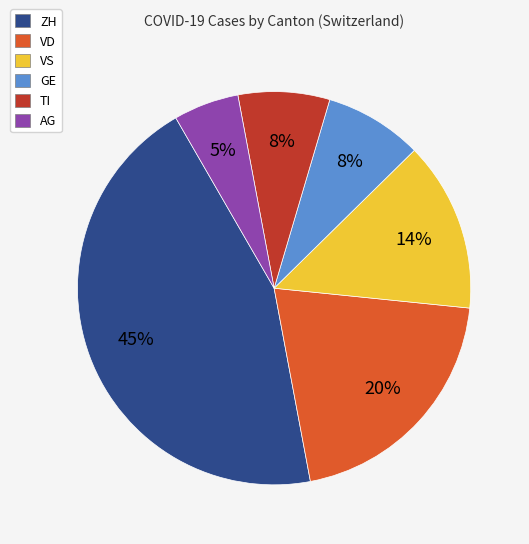

Is ZH the majority of the pie?

No